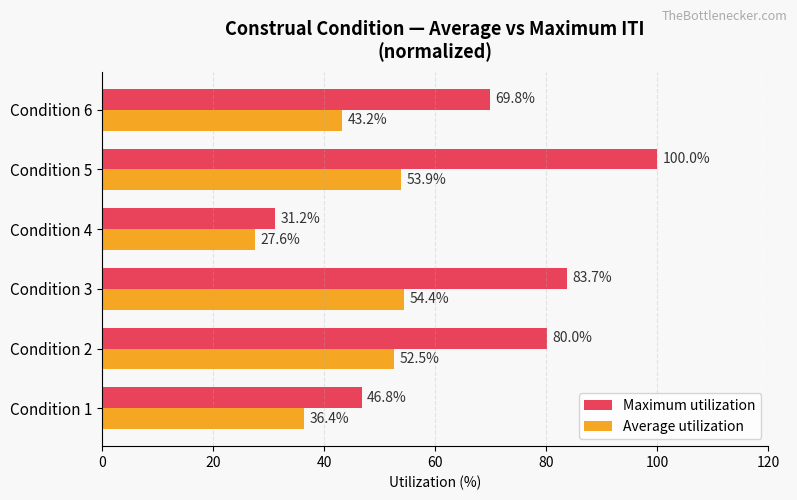

What is the difference between the highest and lowest values at Condition 2?

27.5